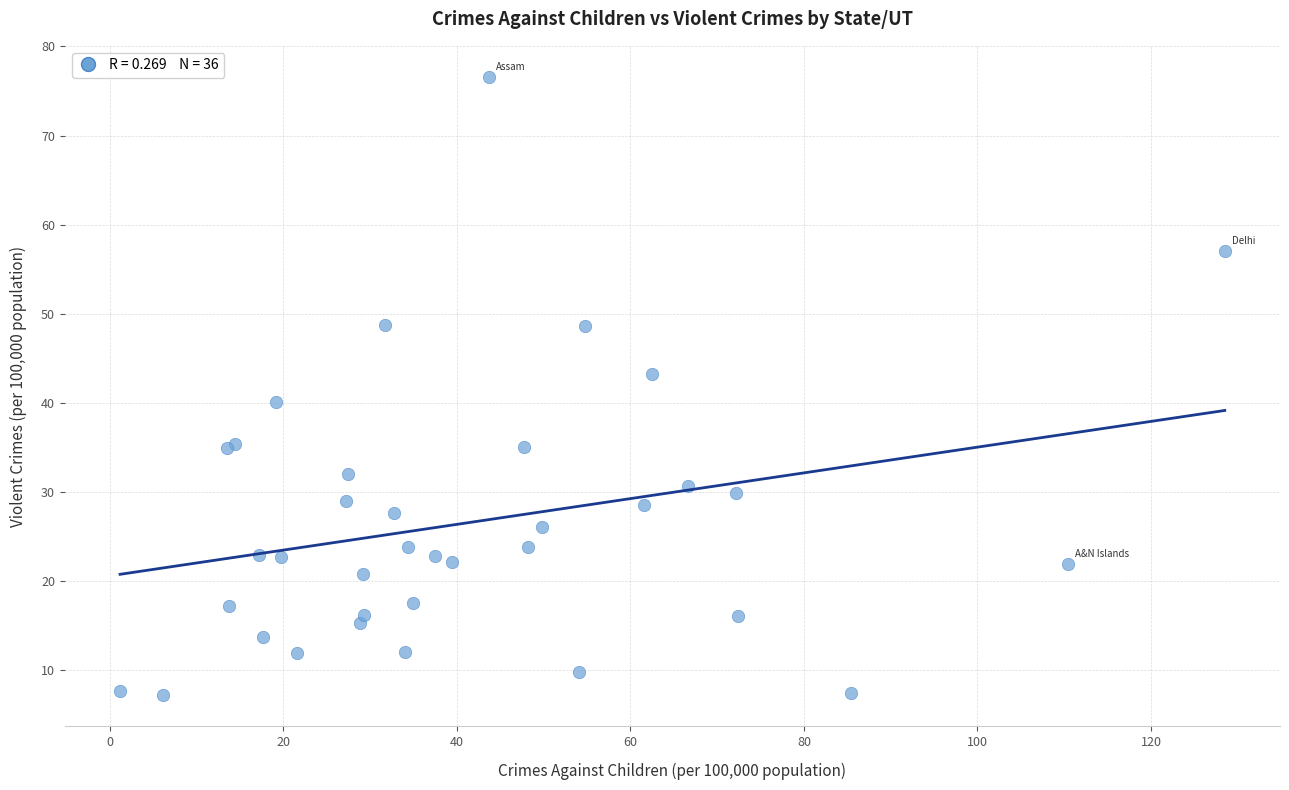

What Y value in the scatter plot is closest to 41?

40.1